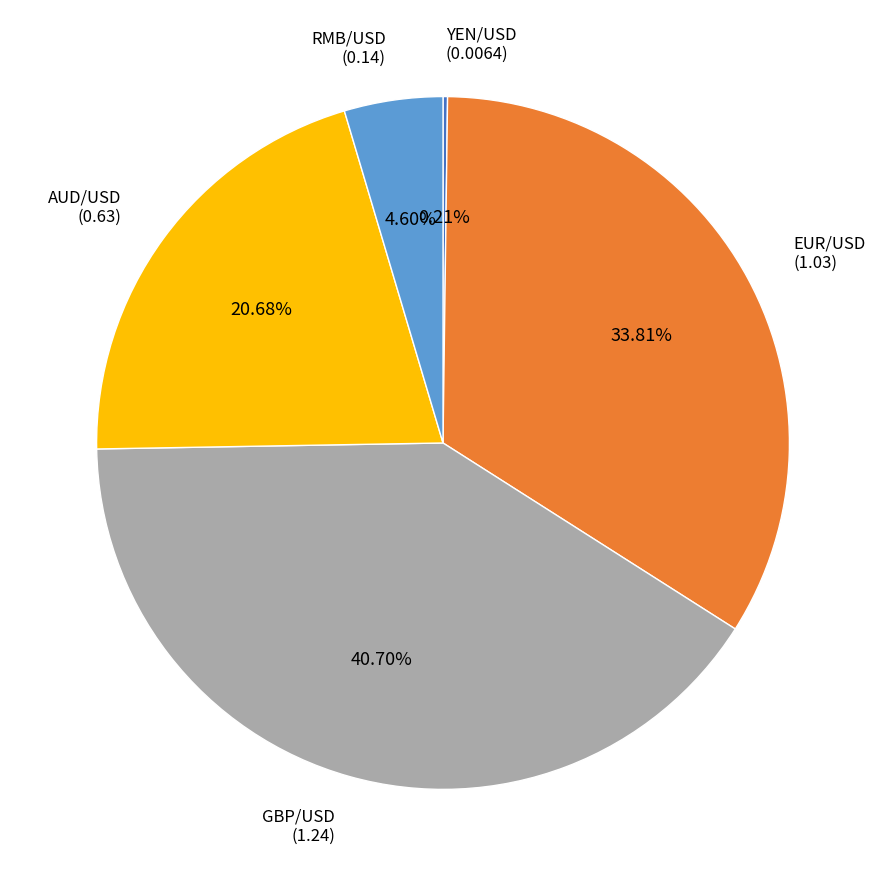

To the nearest percent, what percentage of the pie is RMB/USD?

5%